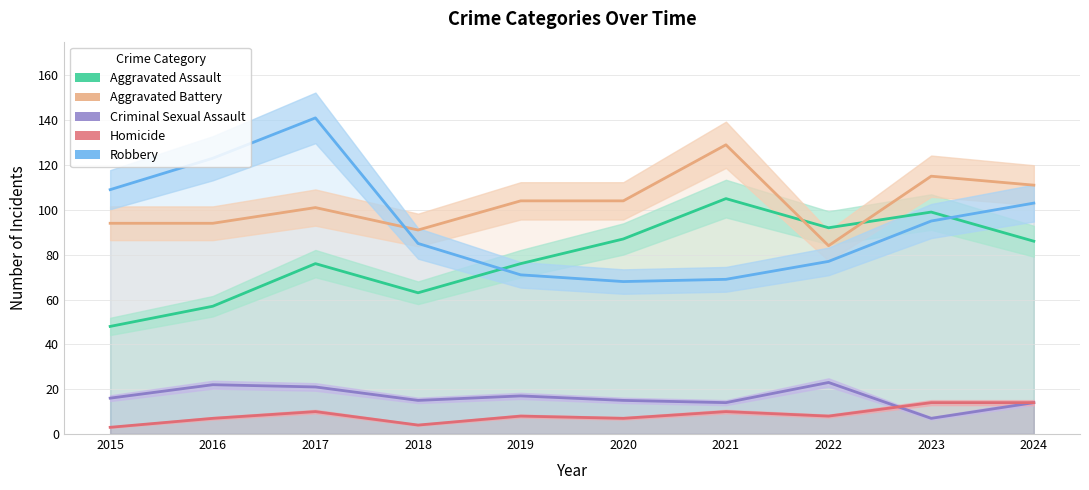

Reading left to right, what are all the values shown in this chart?

Aggravated Assault: 48	57	76	63	76	87	105	92	99	86
Aggravated Battery: 94	94	101	91	104	104	129	84	115	111
Criminal Sexual Assault: 16	22	21	15	17	15	14	23	7	14
Homicide: 3	7	10	4	8	7	10	8	14	14
Robbery: 109	123	141	85	71	68	69	77	95	103